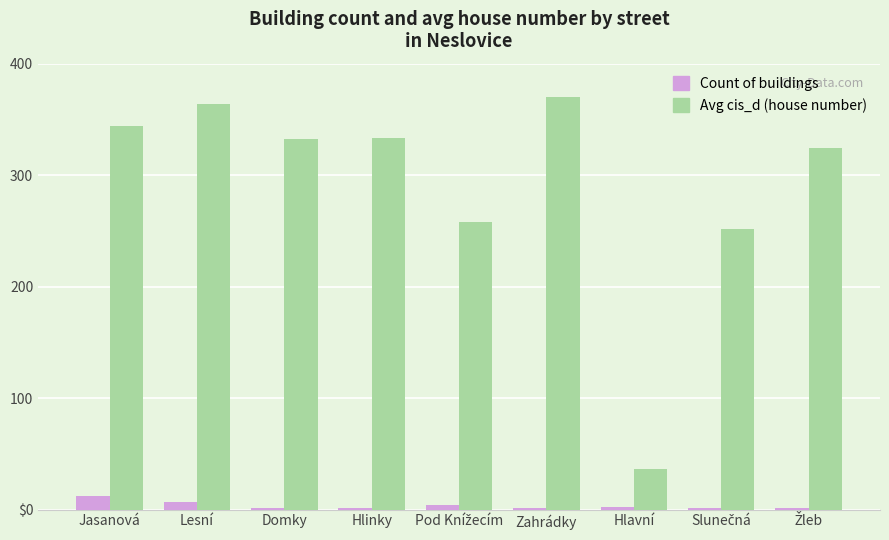

What is the difference between the second highest and minimum values in the Count of buildings series?

6